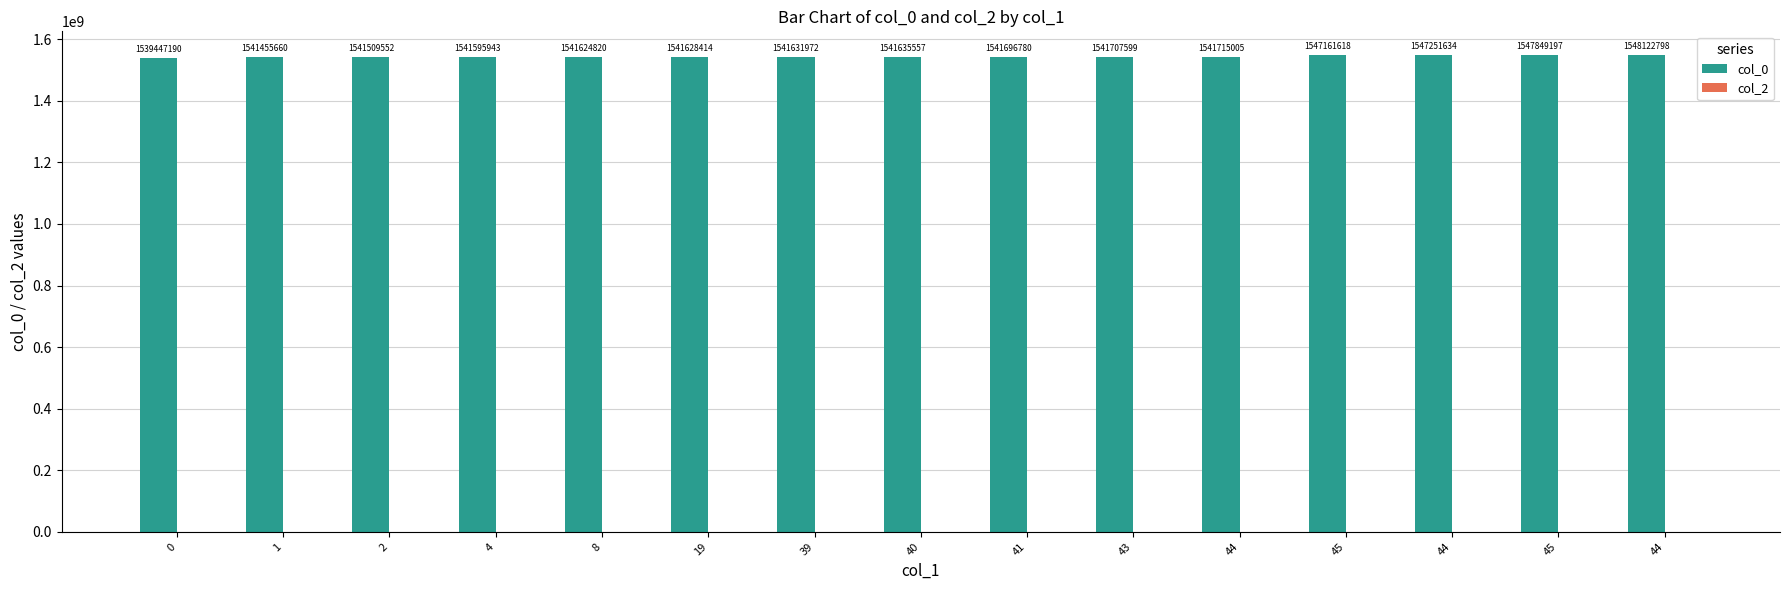

What is the label of the 8th bar from the left?

40